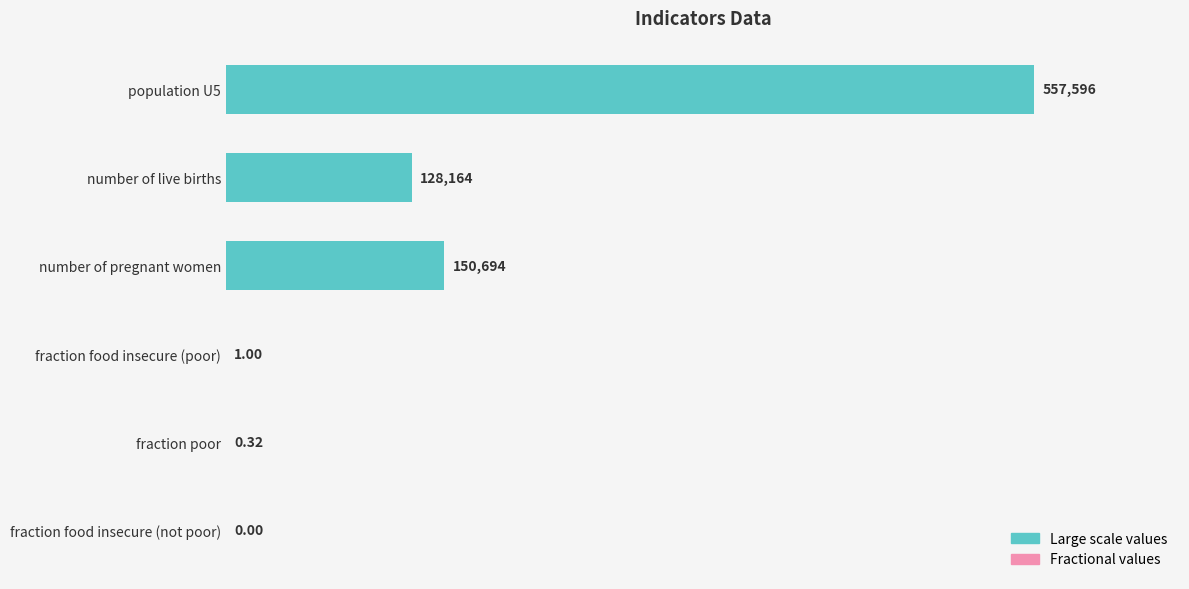

Are the bars horizontal?

Yes